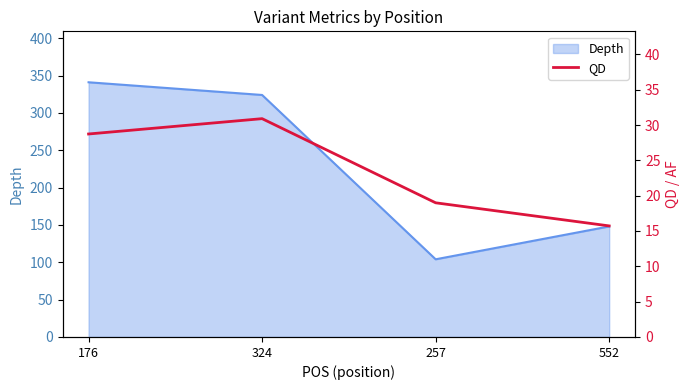

How many values exceed 28?

2